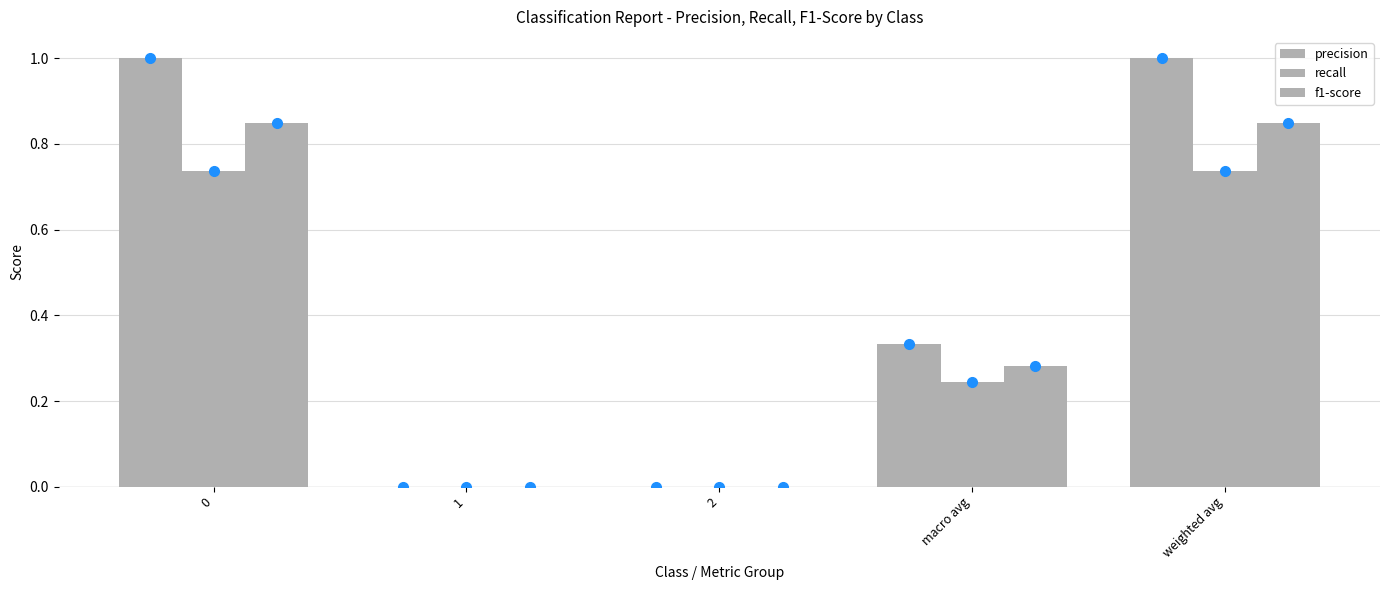

How many series are shown in this chart?

3